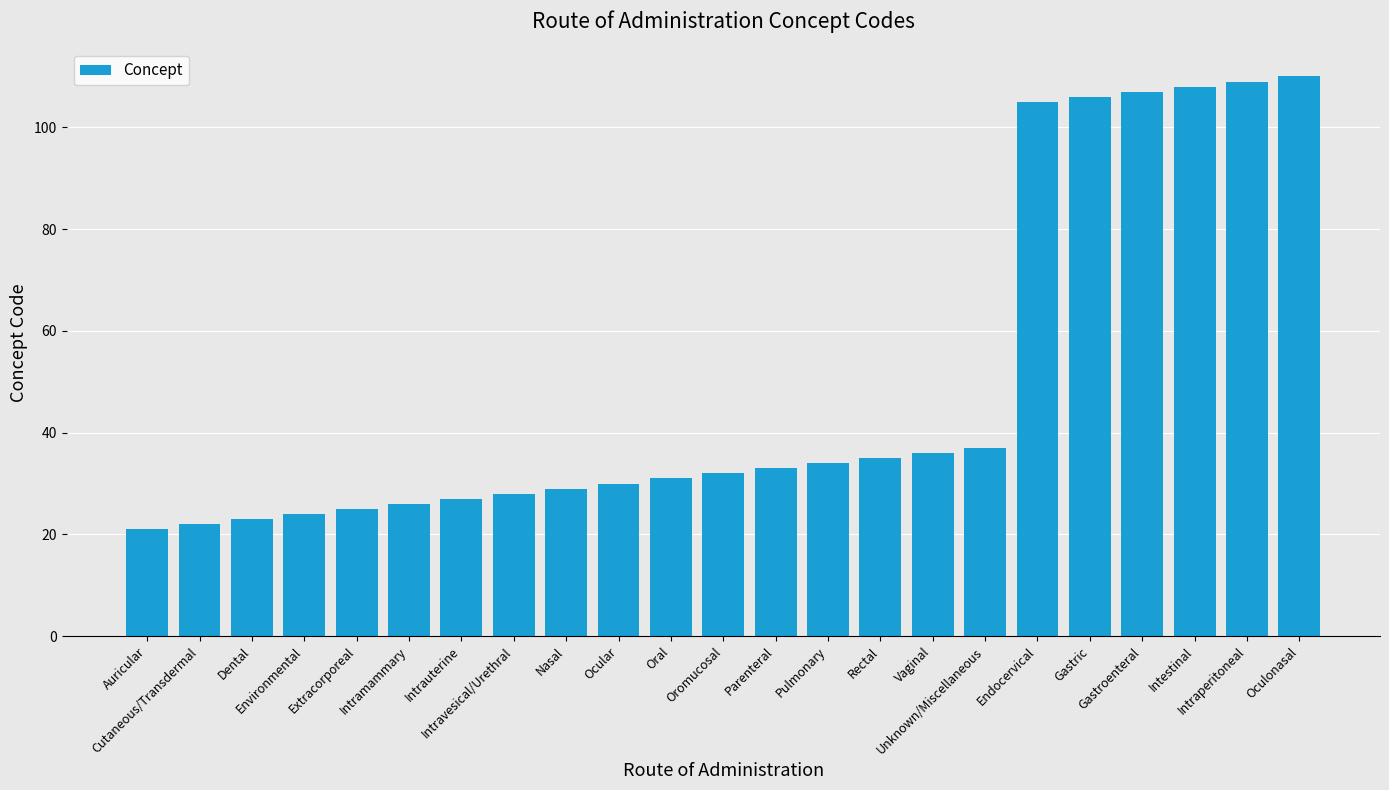

The value at Oral is 31. True or false?

True